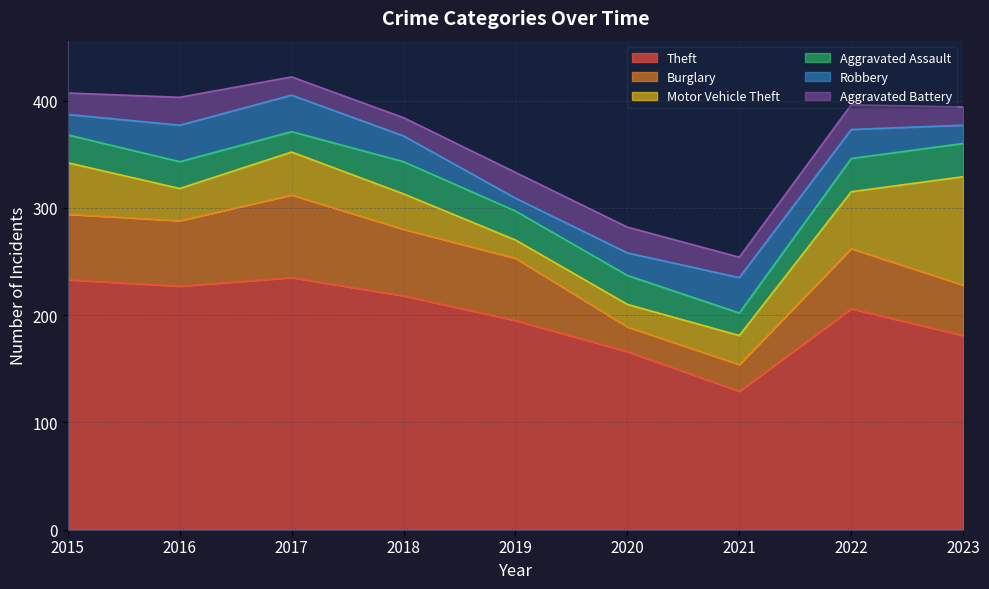

Reading left to right, what are all the values shown in this chart?

Theft: 233	227	235	218	195	166	129	206	181
Burglary: 61	61	77	62	58	23	25	56	47
Motor Vehicle Theft: 48	30	40	33	17	21	27	53	101
Aggravated Assault: 26	25	19	30	27	27	21	31	31
Robbery: 19	34	34	24	12	21	33	27	17
Aggravated Battery: 20	26	17	17	24	24	19	23	17